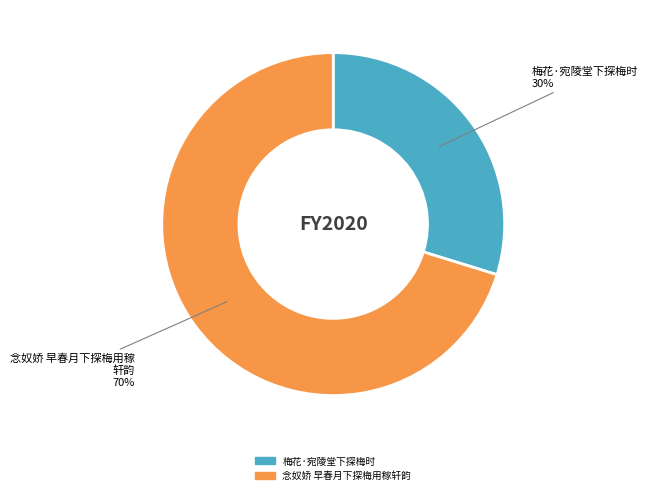

Count the number of slices in the pie.

2